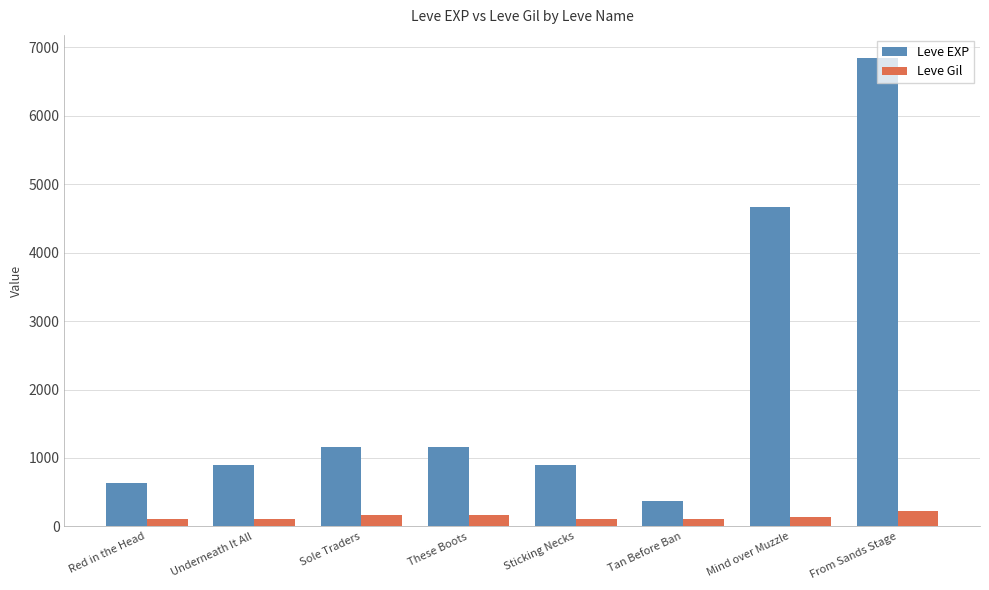

Rank the series by their average value, from highest to lowest.

Leve EXP, Leve Gil